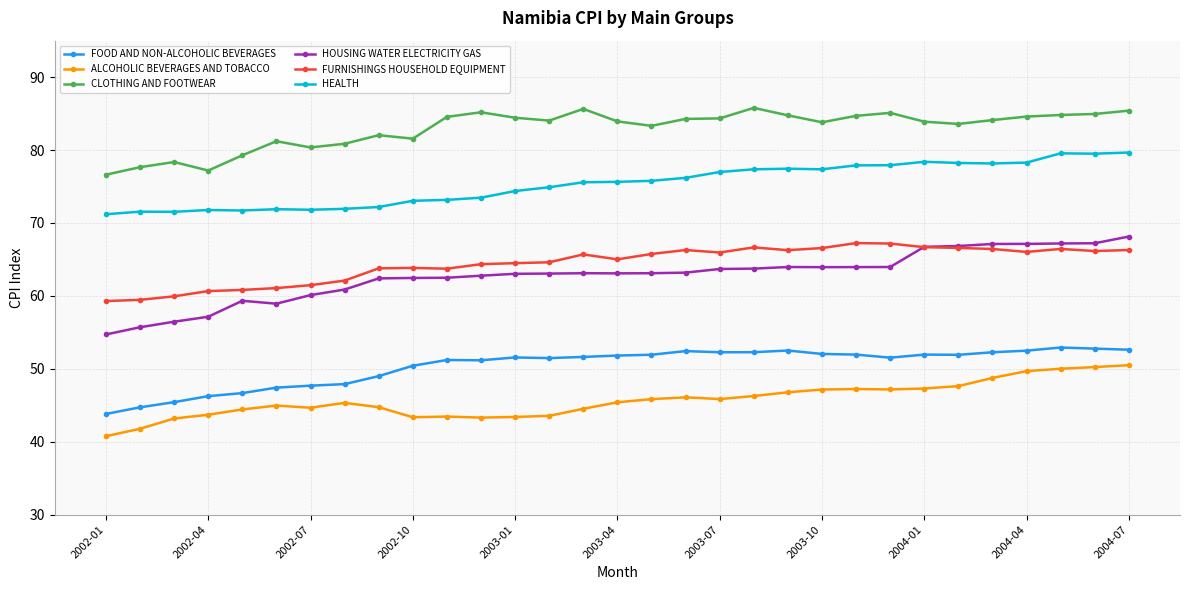

Rank the series by their maximum value, from lowest to highest.

ALCOHOLIC BEVERAGES AND TOBACCO, FOOD AND NON-ALCOHOLIC BEVERAGES, FURNISHINGS HOUSEHOLD EQUIPMENT, HOUSING WATER ELECTRICITY GAS, HEALTH, CLOTHING AND FOOTWEAR